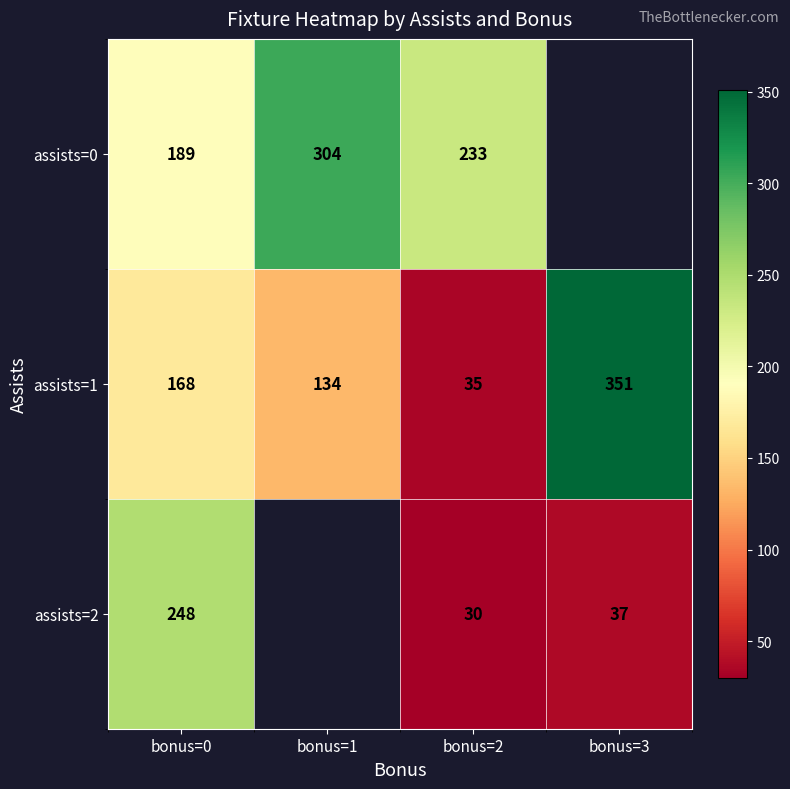

What is the lowest value of the assists=1 series?

35.0